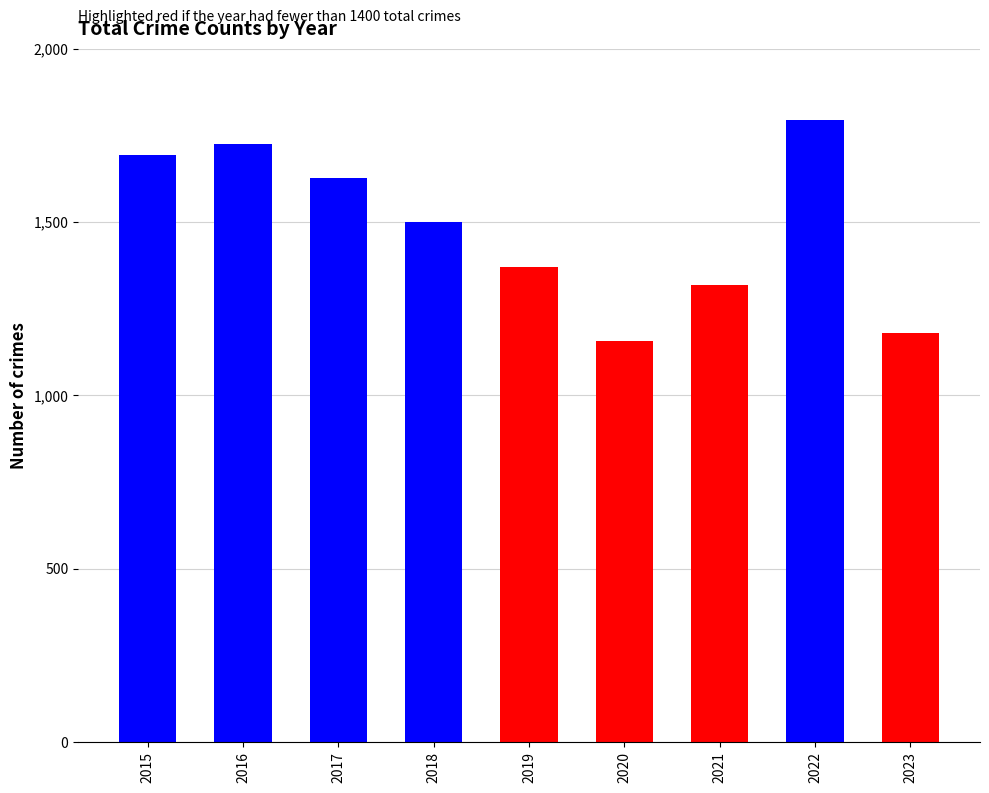

True or false: the data shows 1499 at 2018.

True